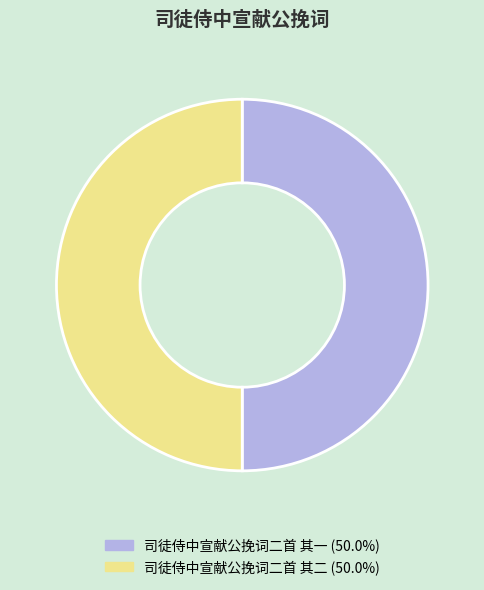

Approximately how many times larger is the value at 司徒侍中宣献公挽词二首 其一 compared to 司徒侍中宣献公挽词二首 其二?

1.0